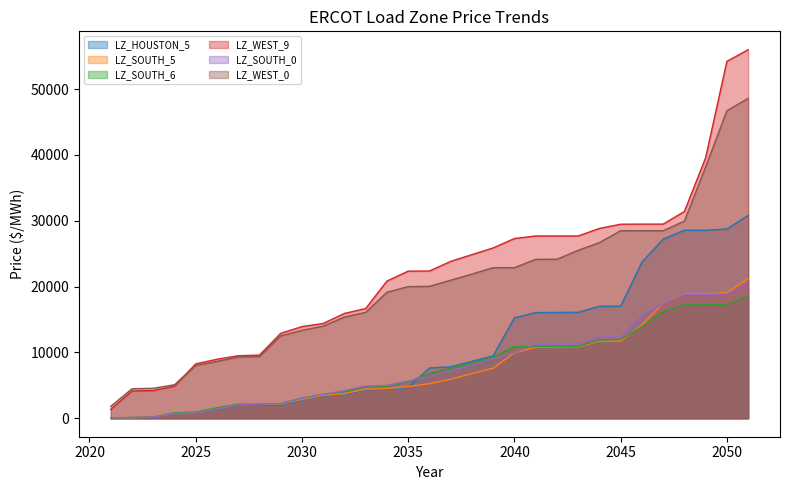

True or false: LZ_HOUSTON_5 has a value of 2059.6 at 2026.

False